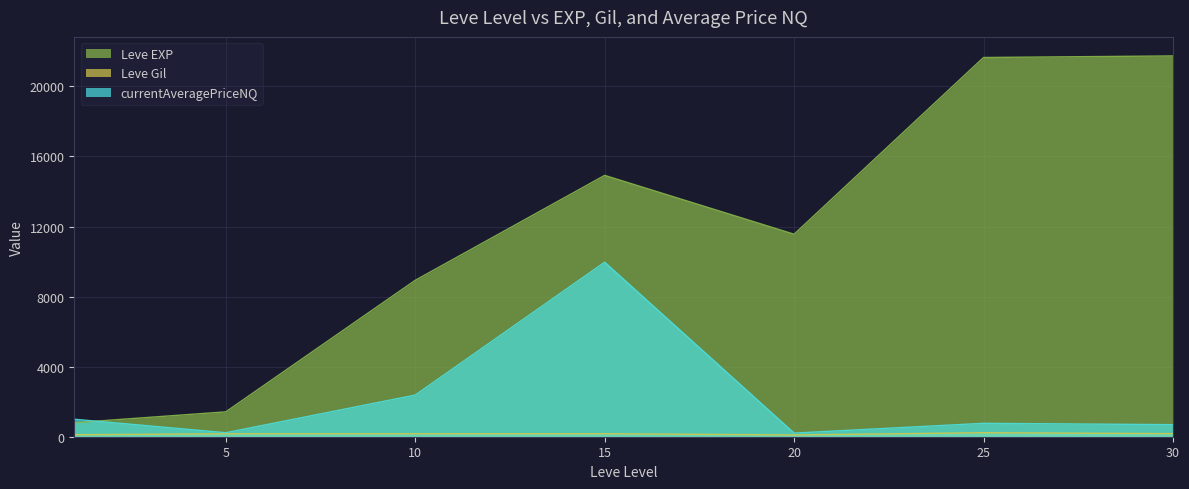

List the labels in order of Leve EXP value, largest first.

30, 25, 15, 20, 10, 5, 1